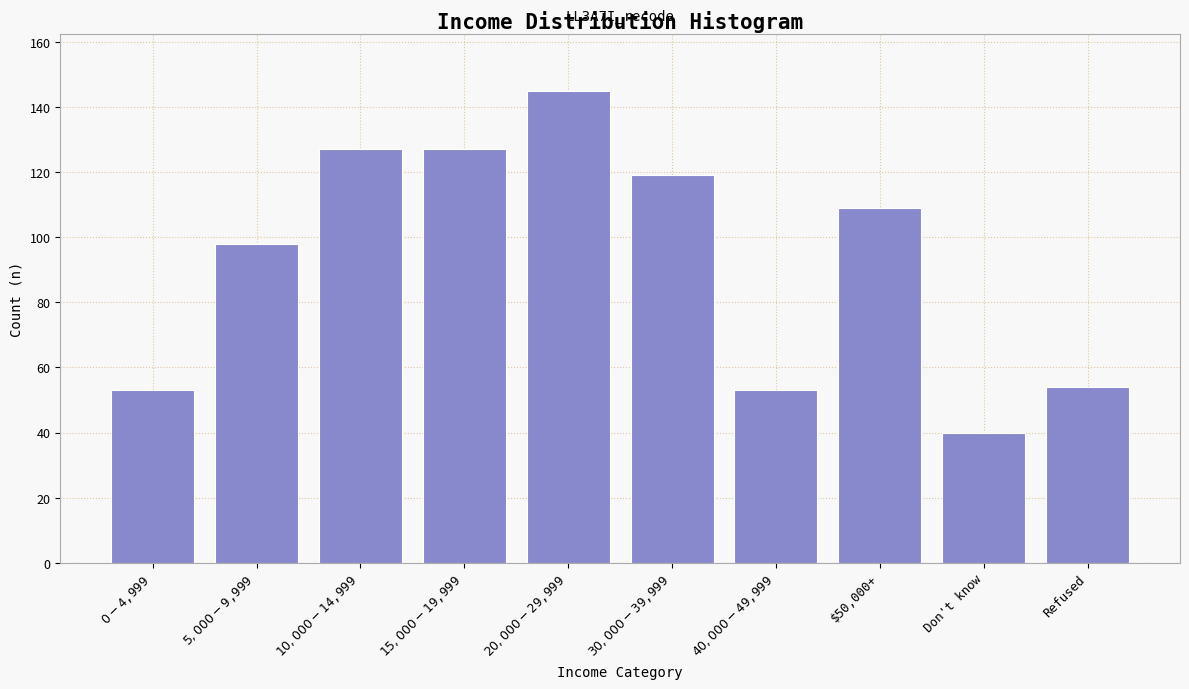

Reading right to left, list all the values displayed in this chart.

54	40	109	53	119	145	127	127	98	53